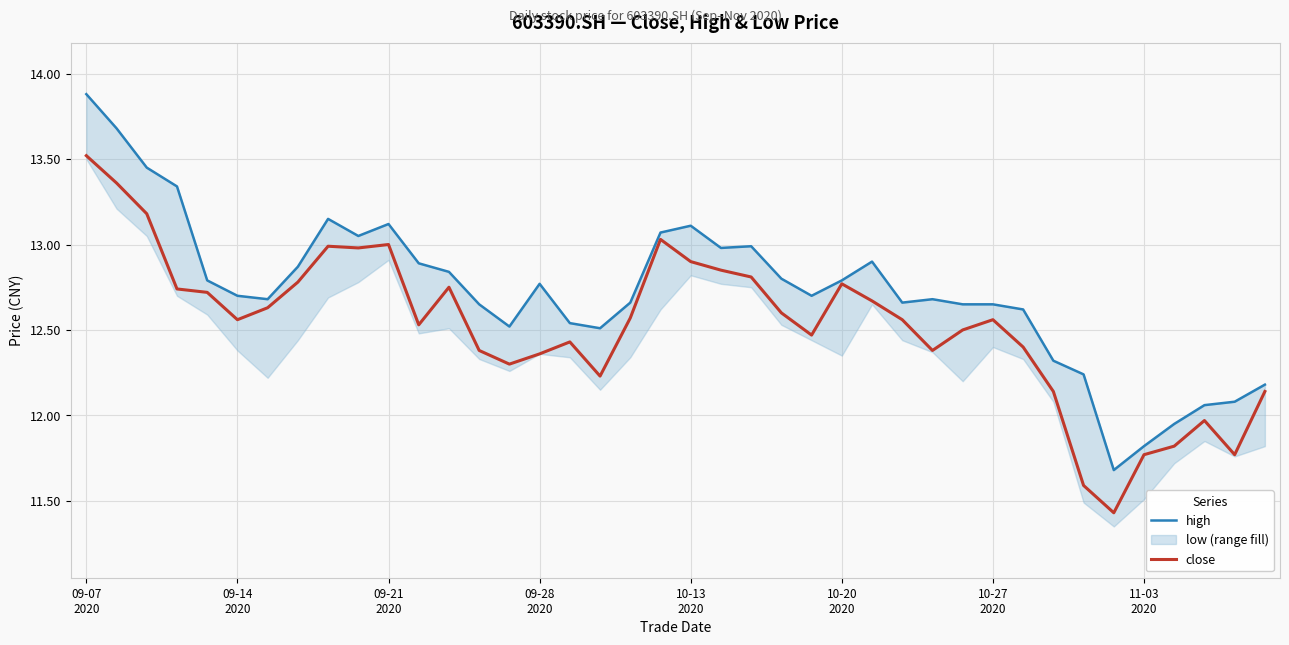

True or false: high and close intersect in this chart.

False